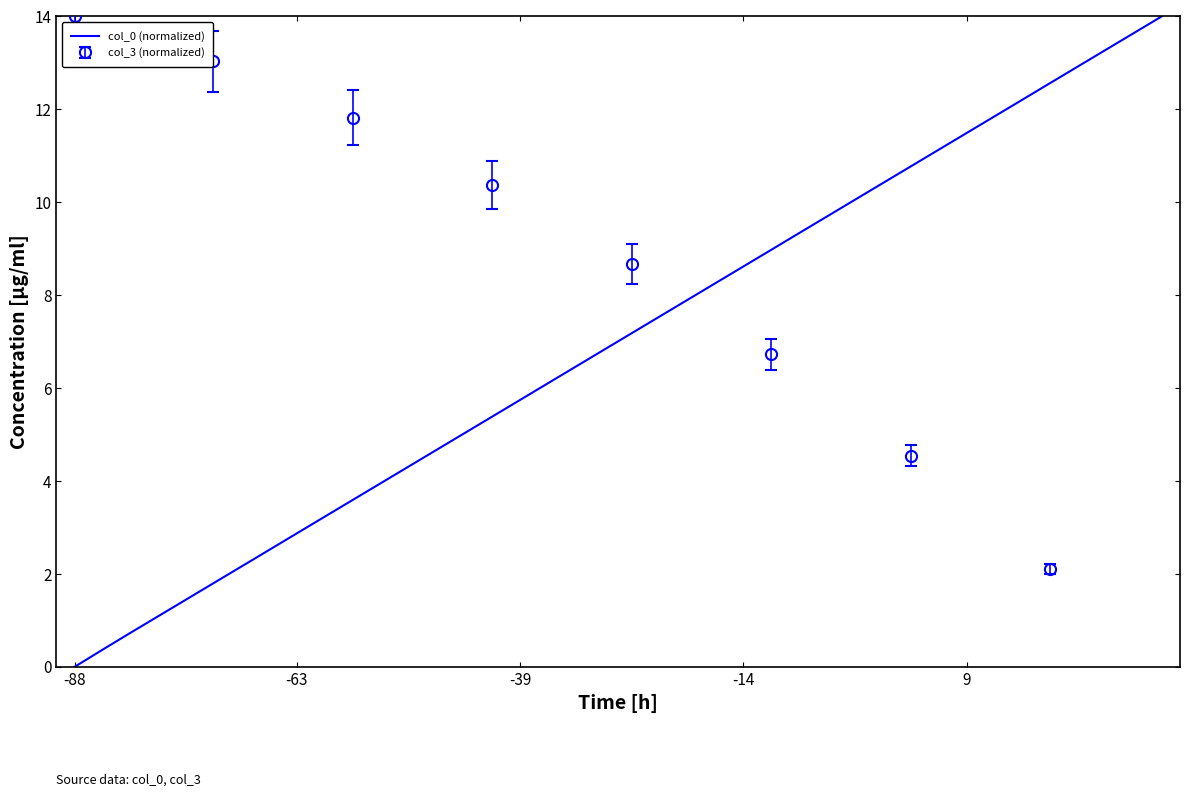

What is the value of the 26th point from the left?

9.0